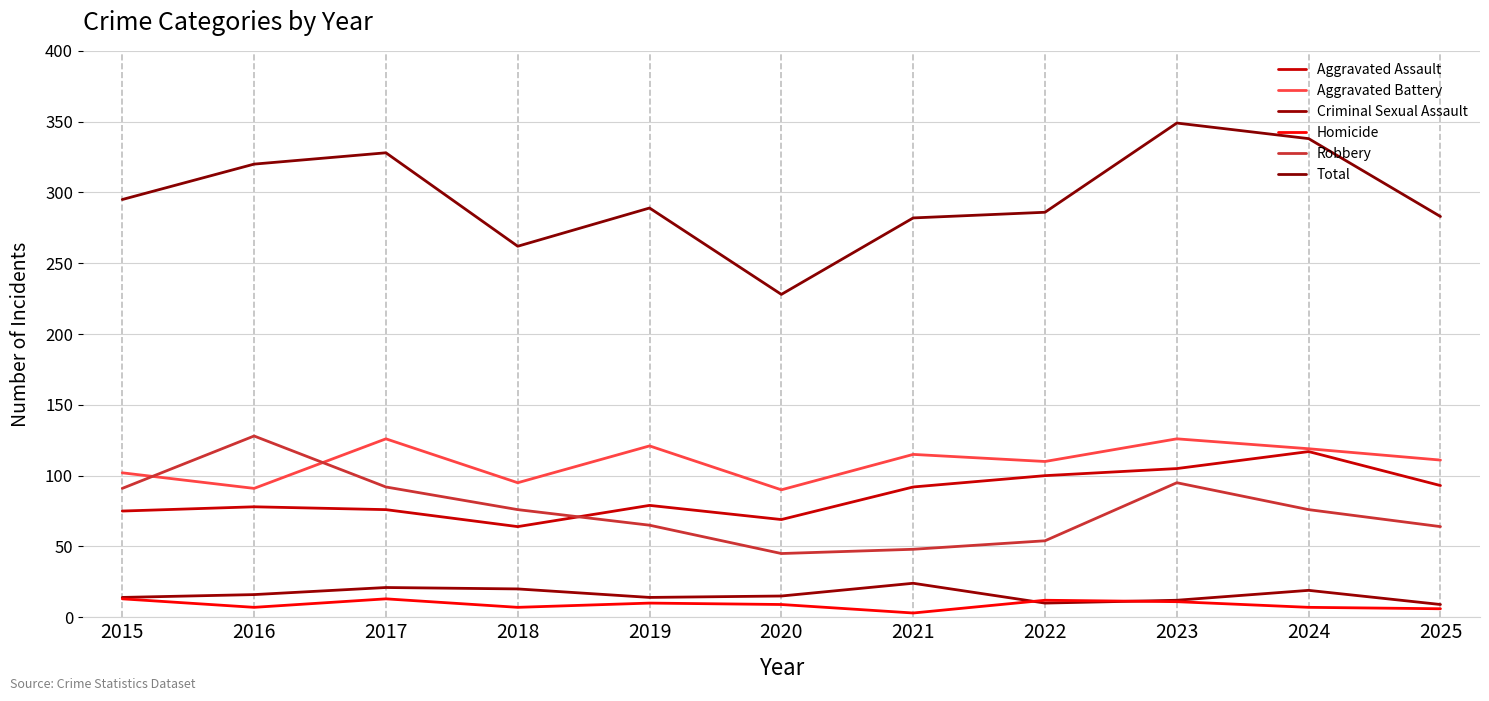

What are all the series names shown in the legend?

Aggravated Assault, Aggravated Battery, Criminal Sexual Assault, Homicide, Robbery, Total